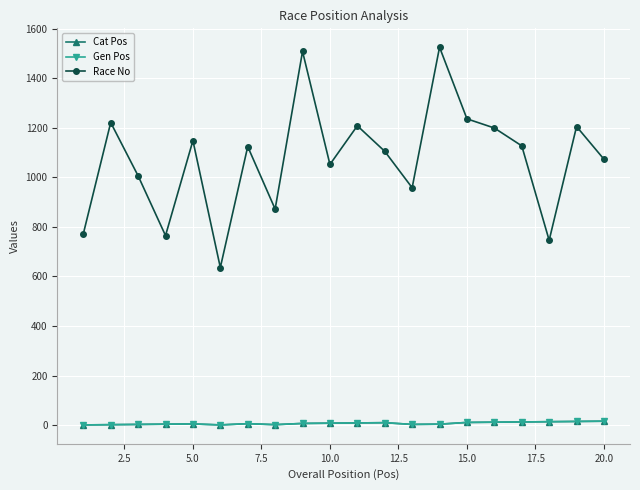

Does the chart have visible grid lines?

Yes